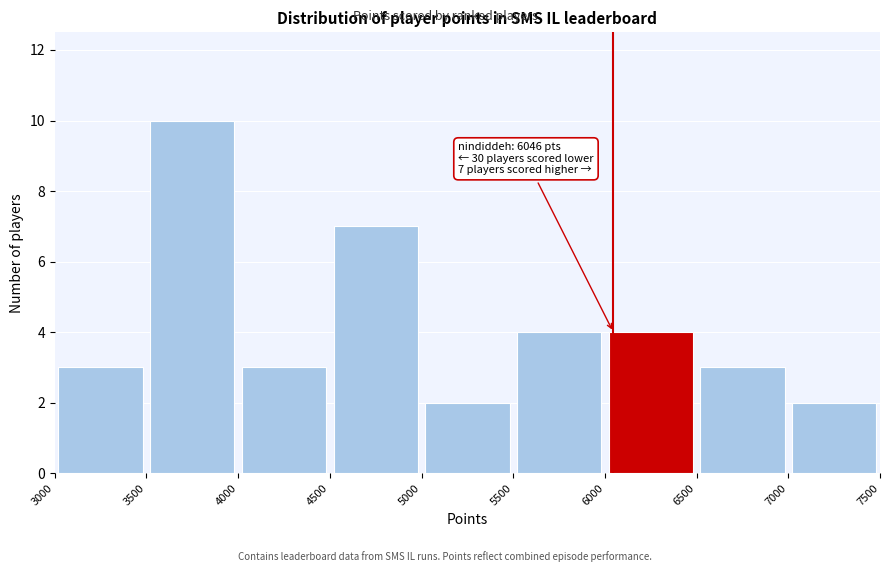

Over which range of the x-axis is the bar tallest?

3500 to 4000